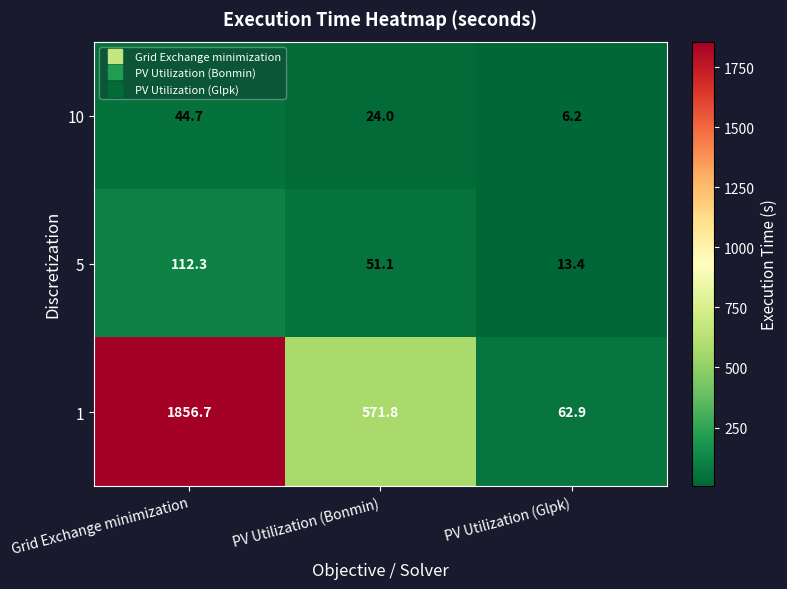

Reading right to left, what are all the values shown in this chart?

10: PV Utilization (Glpk)=6.2	PV Utilization (Bonmin)=24.0	Grid Exchange minimization=44.7
5: PV Utilization (Glpk)=13.4	PV Utilization (Bonmin)=51.1	Grid Exchange minimization=112.3
1: PV Utilization (Glpk)=62.9	PV Utilization (Bonmin)=571.8	Grid Exchange minimization=1856.7